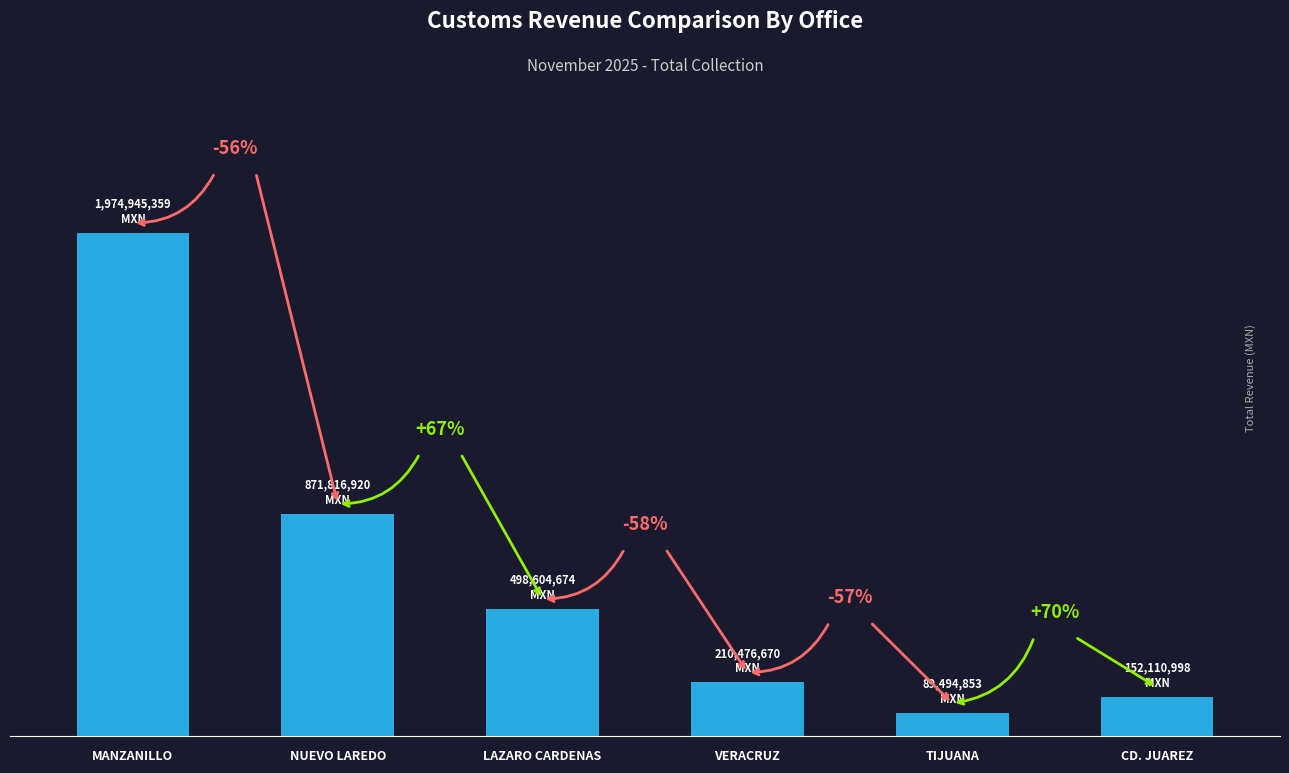

Which label corresponds to the smallest value in the chart?

TIJUANA